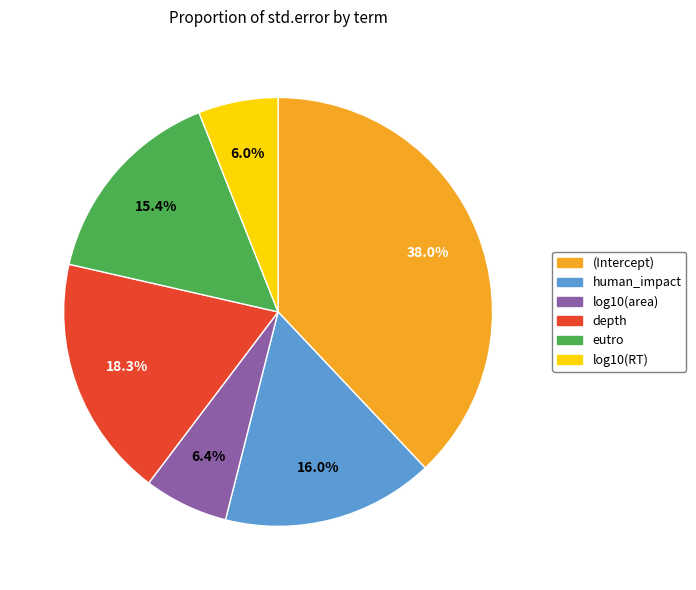

Is there any slice that represents more than half of the pie?

No